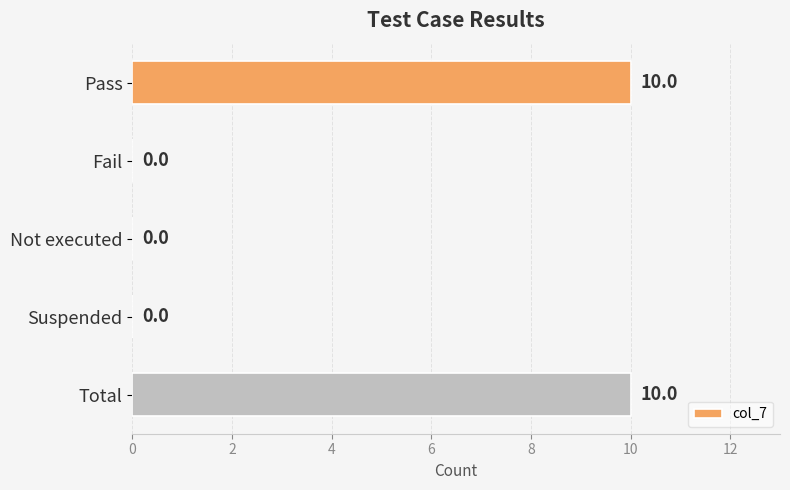

Reading top to bottom, list all the values displayed in this chart.

Pass=10	Fail=0	Not executed=0	Suspended=0	Total=10